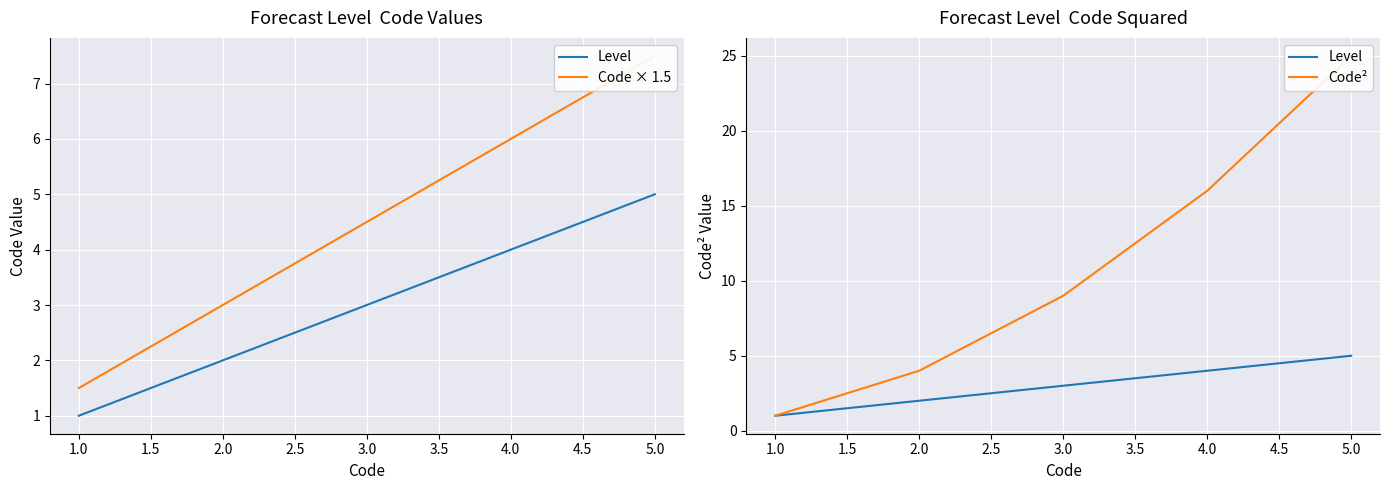

How many data points in Code × 1.5 are above 4?

3